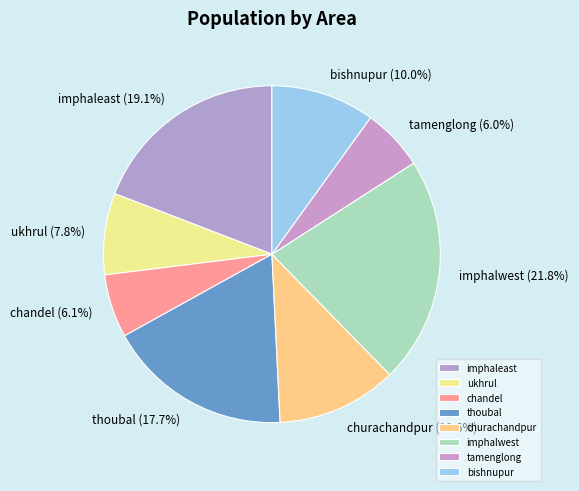

Is there a majority slice in this chart?

No